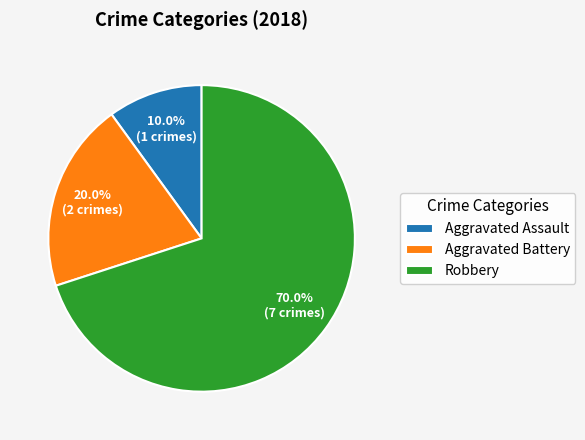

Combined, what portion of the pie is Aggravated Battery and Aggravated Assault?

30.0%